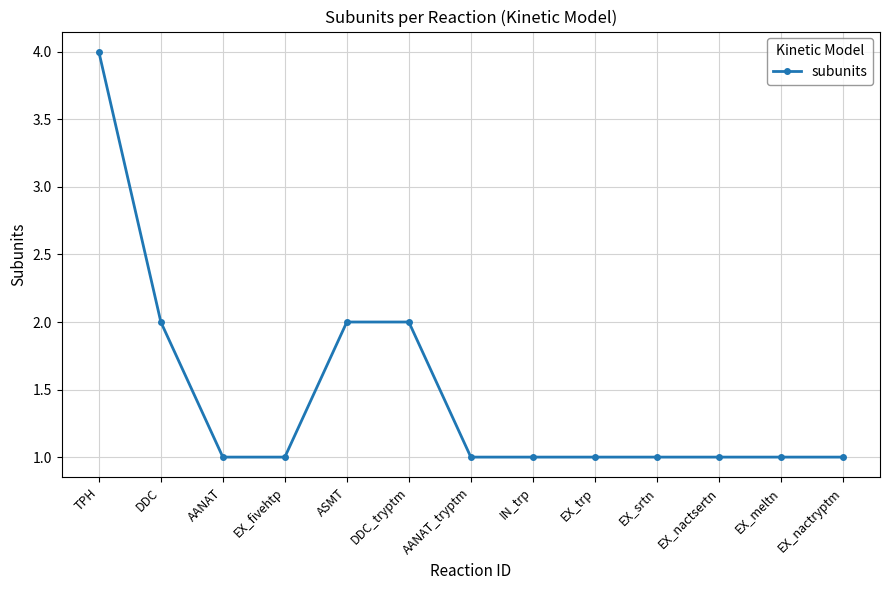

True or false: the data shows 1 at EX_nactsertn.

True